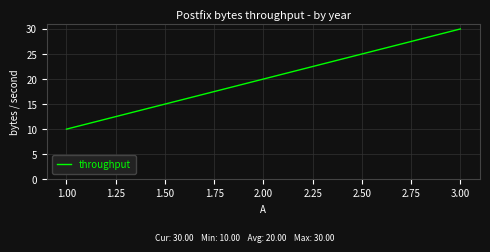

Reading left to right, what are all the values shown in this chart?

10	20	30